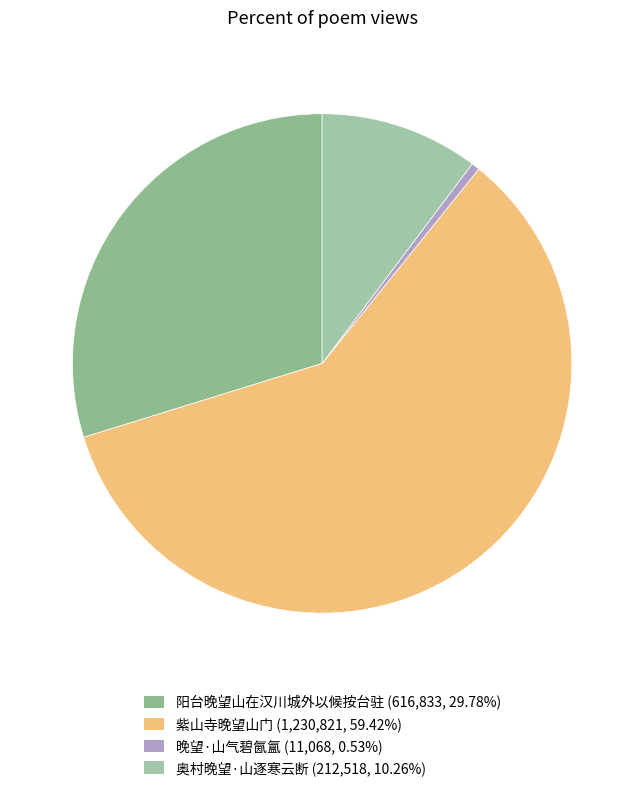

Which category has the smallest portion of the pie?

晚望·山气碧氤氲